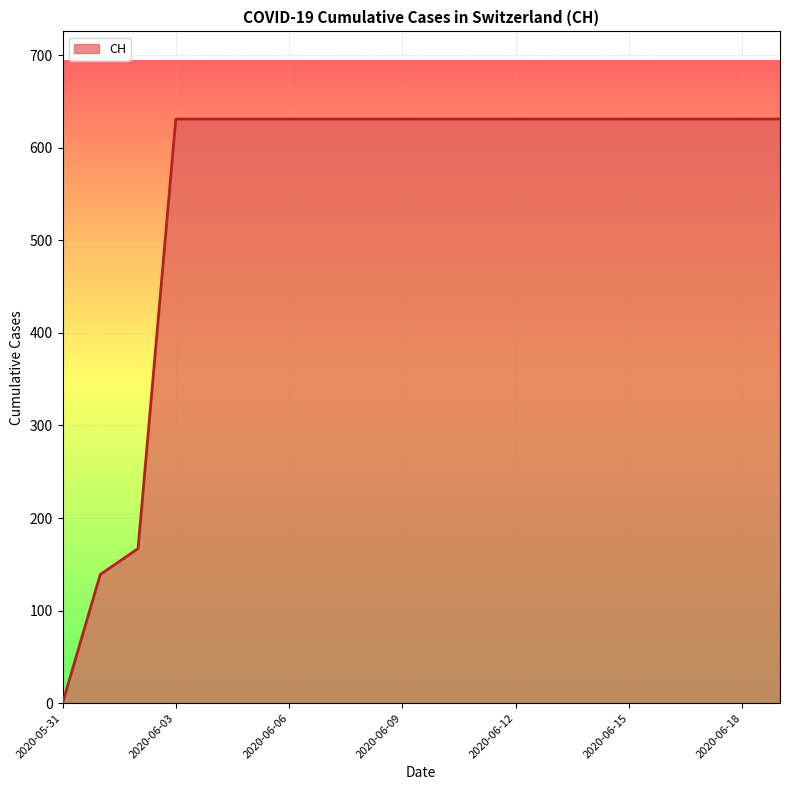

What is the average value?

552